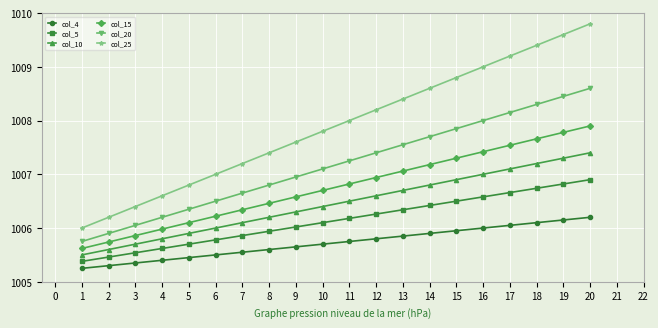

Count the number of categories in the chart.

20